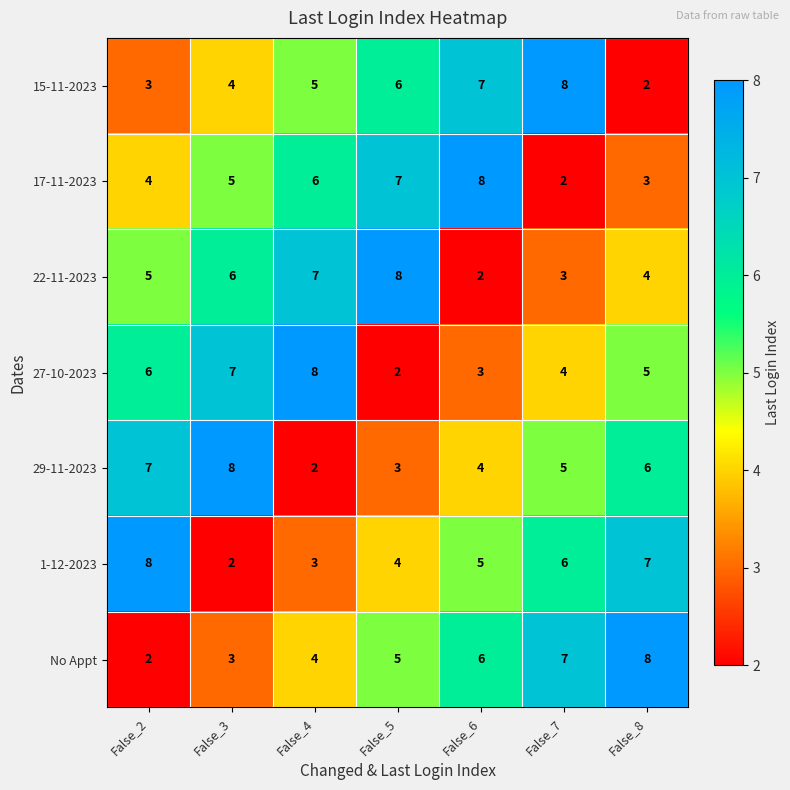

How many values in the 27-10-2023 series are below 5?

3